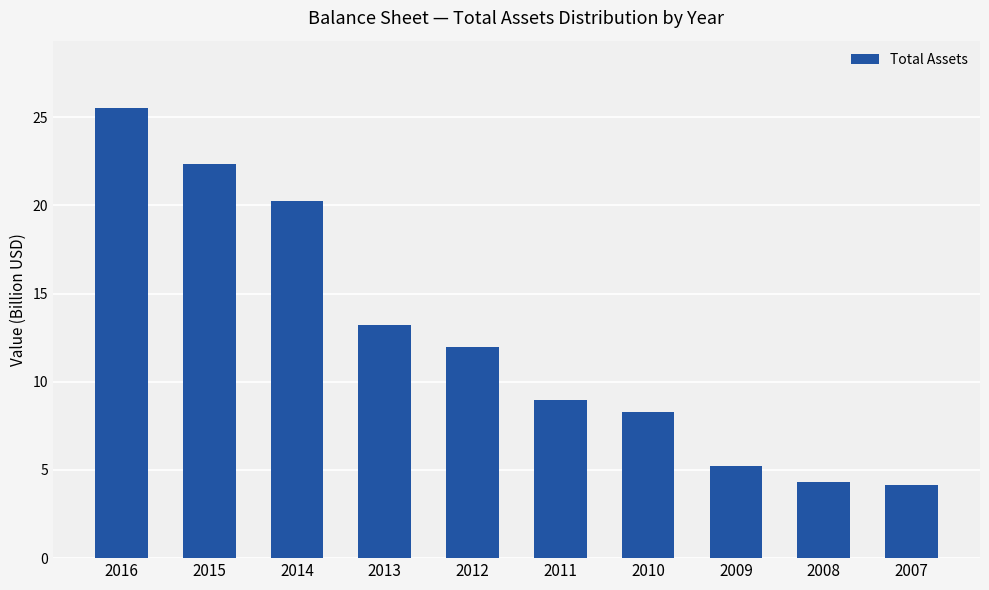

Reading left to right, list all the values displayed in this chart.

25.5	22.3	20.3	13.2	12.0	9.0	8.3	5.2	4.3	4.2